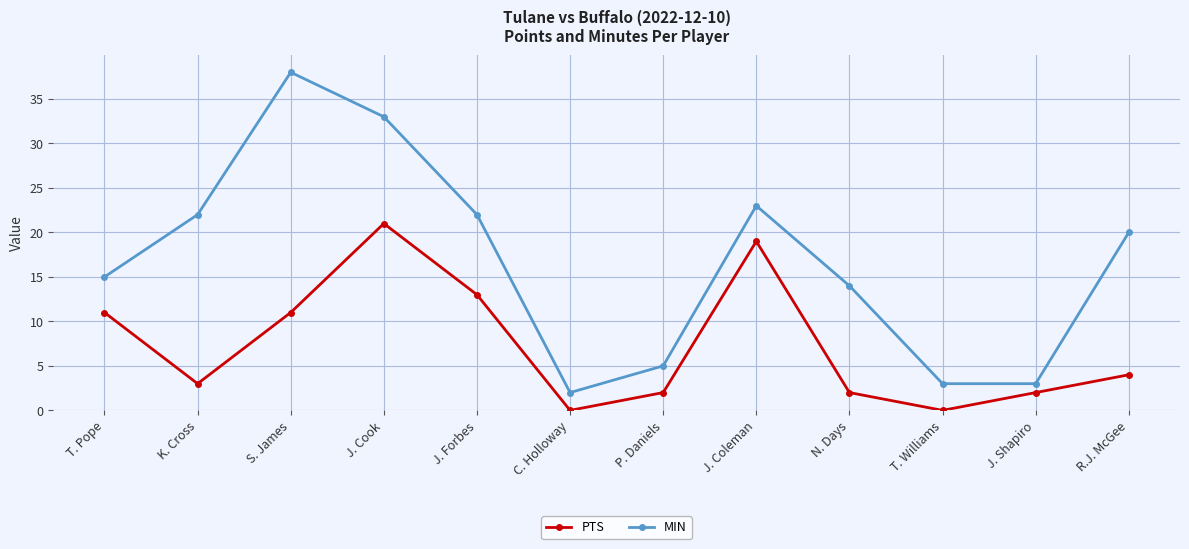

How many distinct data groups are displayed?

2